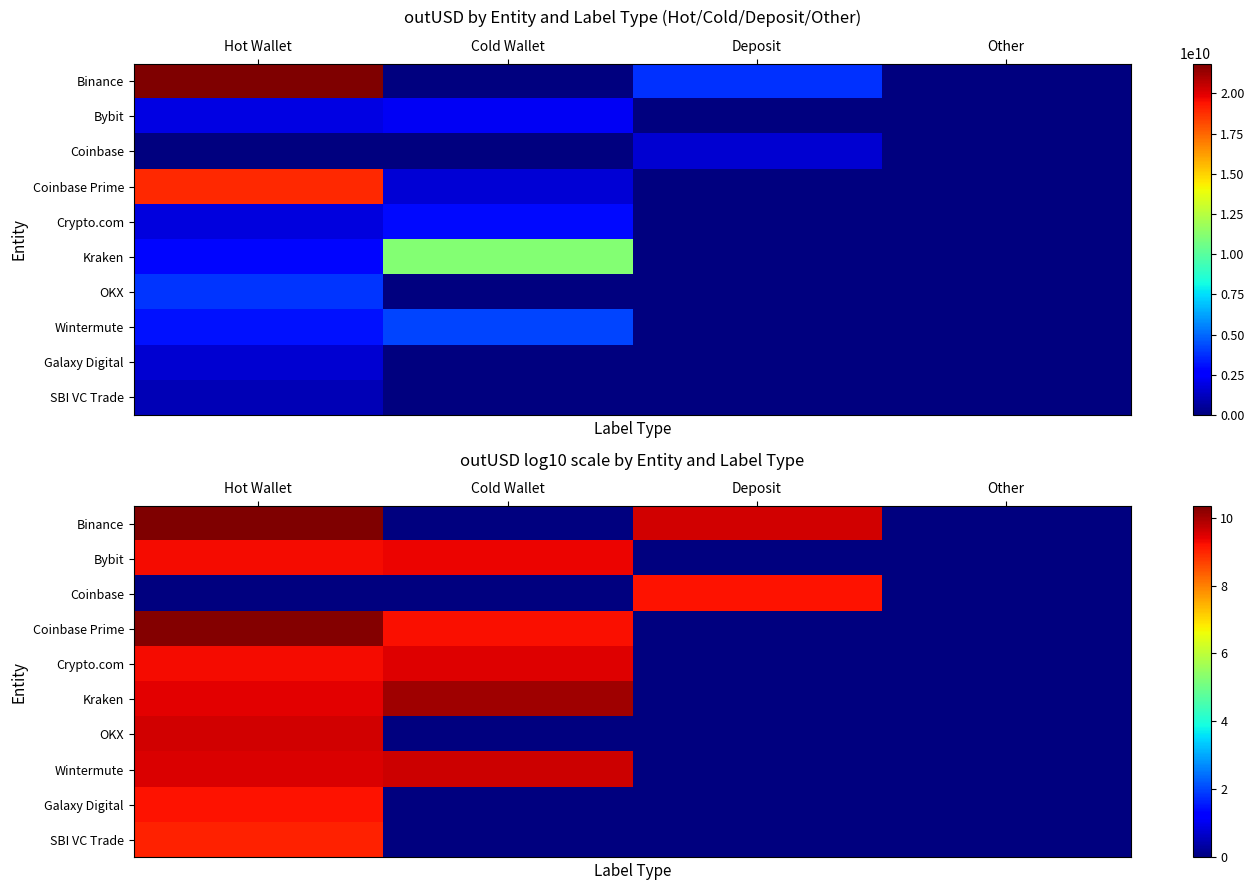

List the series in order of their peak value, lowest first.

SBI VC Trade, Galaxy Digital, Coinbase, Bybit, Crypto.com, OKX, Wintermute, Kraken, Coinbase Prime, Binance